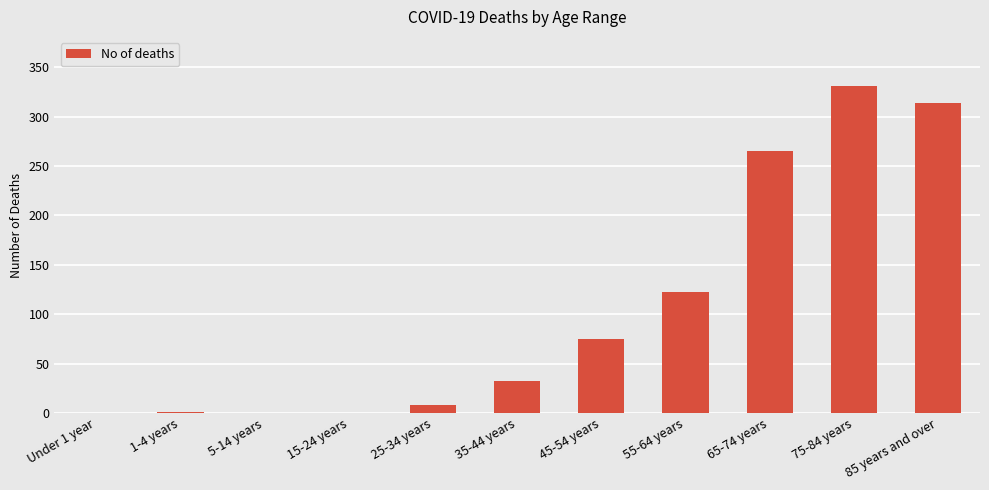

What is the sum of the values at 55-64 years and 45-54 years?

198